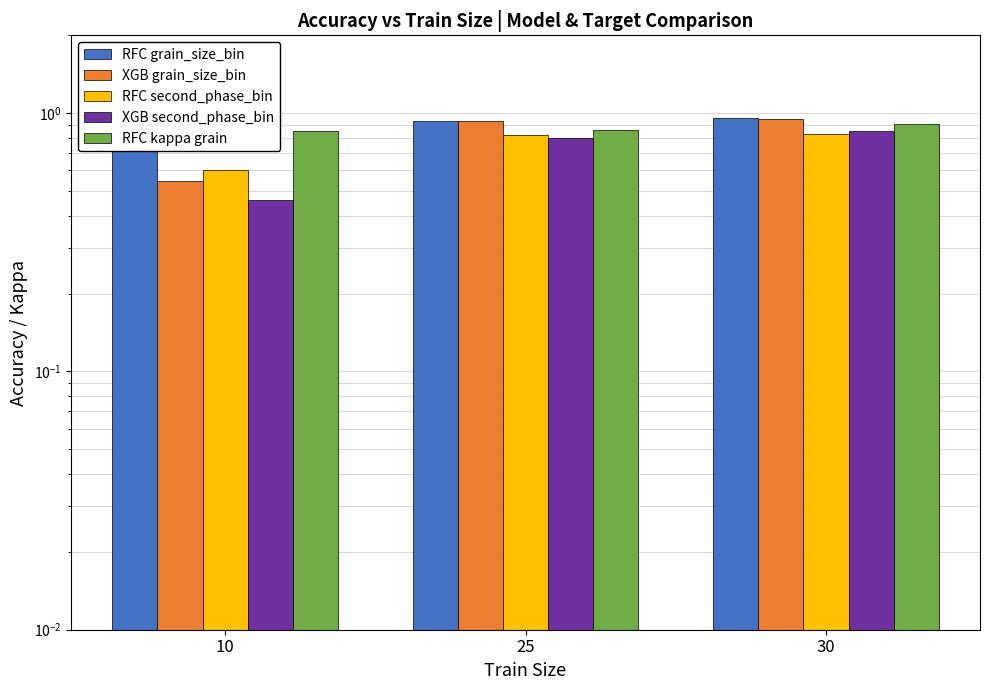

What is the difference between the second highest and minimum values in the XGB second_phase_bin series?

0.3